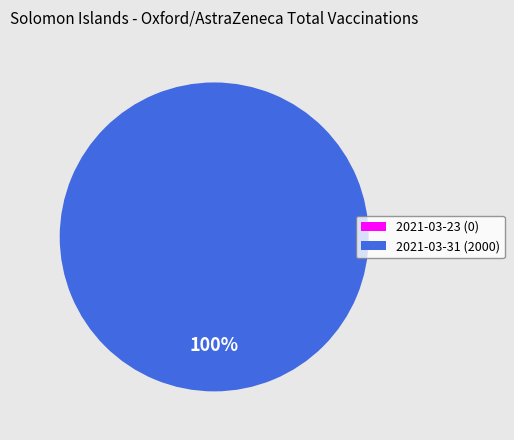

To the nearest percent, what is the difference between the largest and smallest slice percentages?

100%